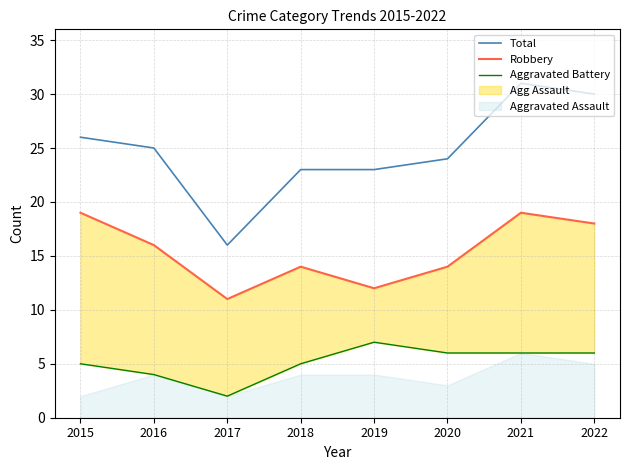

What is the greatest value displayed?

31